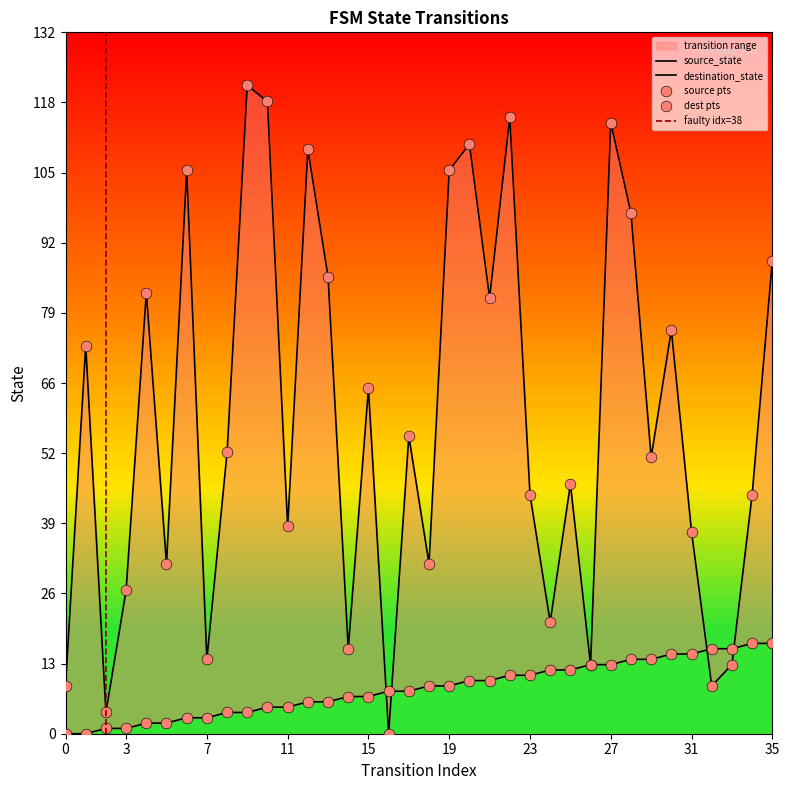

Which series has the largest Y range (max minus min)?

destination_state